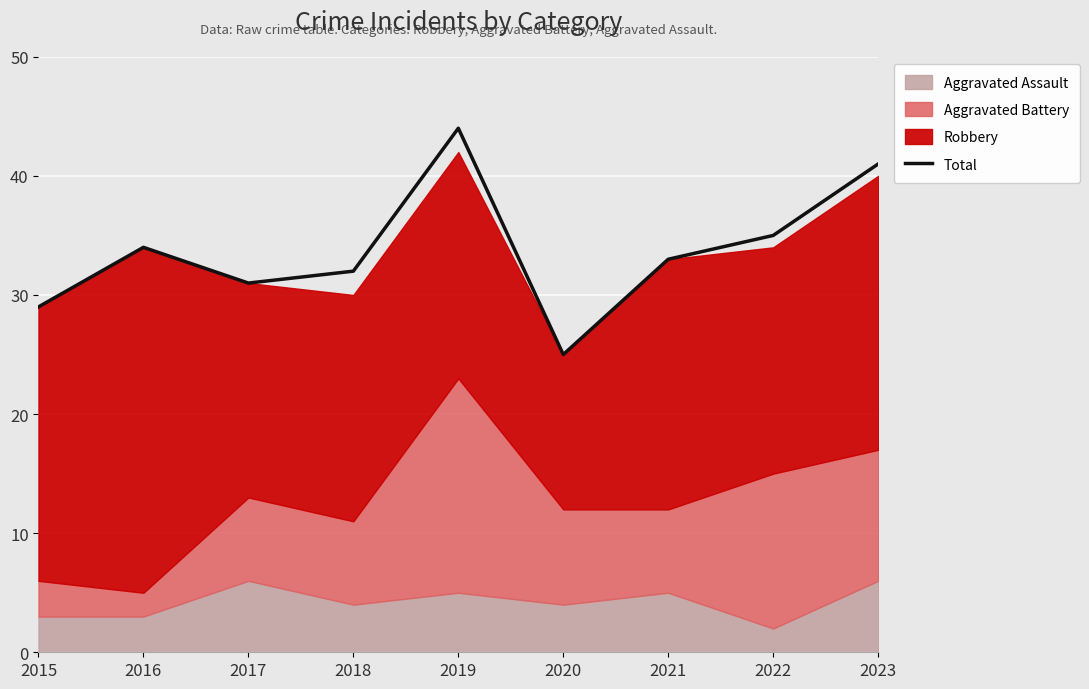

Which label corresponds to the largest value in the chart?

2019